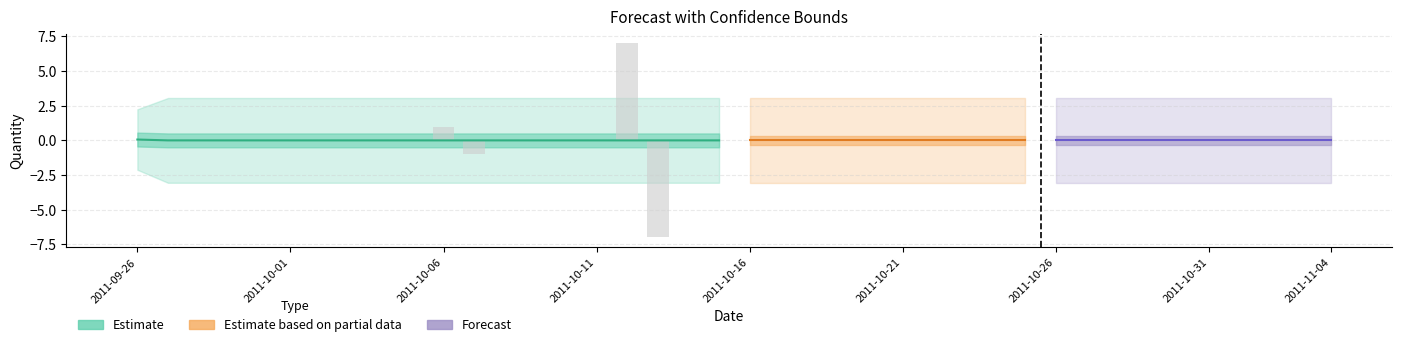

Reading right to left, transcribe all the data shown in this chart.

Forecasted_Quantity: 2011-11-04=0.0	2011-11-03=0.0	2011-11-02=0.0	2011-11-01=0.0	2011-10-31=0.0	2011-10-30=0.0	2011-10-29=0.0	2011-10-28=0.0	2011-10-27=0.0	2011-10-26=0.0	2011-10-25=0.0	2011-10-24=0.0	2011-10-23=0.0	2011-10-22=0.0	2011-10-21=0.0	2011-10-20=0.0	2011-10-19=0.0	2011-10-18=0.0	2011-10-17=0.0	2011-10-16=0.0	2011-10-15=0.0	2011-10-14=0.0	2011-10-13=0.0	2011-10-12=0.0	2011-10-11=0.0	2011-10-10=0.0	2011-10-09=0.0	2011-10-08=0.0	2011-10-07=0.0	2011-10-06=0.0	2011-10-05=0.0	2011-10-04=0.0	2011-10-03=0.0	2011-10-02=0.0	2011-10-01=0.0	2011-09-30=0.0	2011-09-29=0.0	2011-09-28=0.0	2011-09-27=0.0	2011-09-26=0.1
Upper_Bound: 2011-11-04=3.1	2011-11-03=3.1	2011-11-02=3.1	2011-11-01=3.1	2011-10-31=3.1	2011-10-30=3.1	2011-10-29=3.1	2011-10-28=3.1	2011-10-27=3.1	2011-10-26=3.1	2011-10-25=3.1	2011-10-24=3.1	2011-10-23=3.1	2011-10-22=3.1	2011-10-21=3.1	2011-10-20=3.1	2011-10-19=3.1	2011-10-18=3.1	2011-10-17=3.1	2011-10-16=3.1	2011-10-15=3.1	2011-10-14=3.1	2011-10-13=3.1	2011-10-12=3.1	2011-10-11=3.1	2011-10-10=3.1	2011-10-09=3.1	2011-10-08=3.1	2011-10-07=3.1	2011-10-06=3.1	2011-10-05=3.1	2011-10-04=3.1	2011-10-03=3.1	2011-10-02=3.1	2011-10-01=3.1	2011-09-30=3.1	2011-09-29=3.1	2011-09-28=3.1	2011-09-27=3.1	2011-09-26=2.2
Lower_Bound: 2011-11-04=-3.1	2011-11-03=-3.1	2011-11-02=-3.1	2011-11-01=-3.1	2011-10-31=-3.1	2011-10-30=-3.1	2011-10-29=-3.1	2011-10-28=-3.1	2011-10-27=-3.1	2011-10-26=-3.1	2011-10-25=-3.1	2011-10-24=-3.1	2011-10-23=-3.1	2011-10-22=-3.1	2011-10-21=-3.1	2011-10-20=-3.1	2011-10-19=-3.1	2011-10-18=-3.1	2011-10-17=-3.1	2011-10-16=-3.1	2011-10-15=-3.1	2011-10-14=-3.1	2011-10-13=-3.1	2011-10-12=-3.1	2011-10-11=-3.1	2011-10-10=-3.1	2011-10-09=-3.1	2011-10-08=-3.1	2011-10-07=-3.1	2011-10-06=-3.1	2011-10-05=-3.1	2011-10-04=-3.1	2011-10-03=-3.1	2011-10-02=-3.1	2011-10-01=-3.1	2011-09-30=-3.1	2011-09-29=-3.1	2011-09-28=-3.1	2011-09-27=-3.1	2011-09-26=-2.1
Actual: 2011-11-04=0.0	2011-11-03=0.0	2011-11-02=0.0	2011-11-01=0.0	2011-10-31=0.0	2011-10-30=0.0	2011-10-29=0.0	2011-10-28=0.0	2011-10-27=0.0	2011-10-26=0.0	2011-10-25=0.0	2011-10-24=0.0	2011-10-23=0.0	2011-10-22=0.0	2011-10-21=0.0	2011-10-20=0.0	2011-10-19=0.0	2011-10-18=0.0	2011-10-17=0.0	2011-10-16=0.0	2011-10-15=0.0	2011-10-14=0.0	2011-10-13=-7.0	2011-10-12=7.0	2011-10-11=0.0	2011-10-10=0.0	2011-10-09=0.0	2011-10-08=0.0	2011-10-07=-1.0	2011-10-06=1.0	2011-10-05=0.0	2011-10-04=0.0	2011-10-03=0.0	2011-10-02=0.0	2011-10-01=0.0	2011-09-30=0.0	2011-09-29=0.0	2011-09-28=0.0	2011-09-27=0.0	2011-09-26=0.0